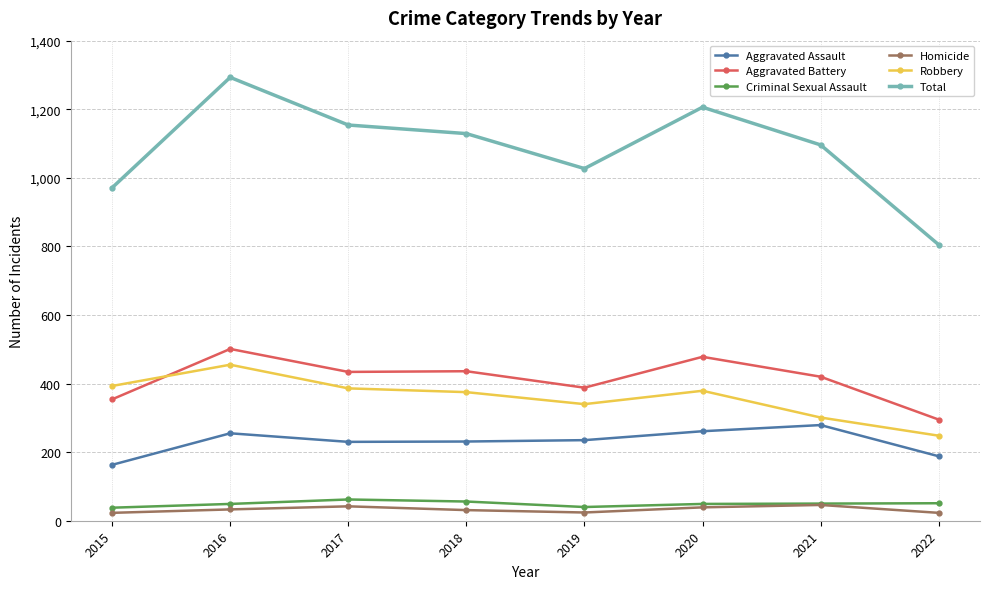

Which series has the largest total across all categories?

Total